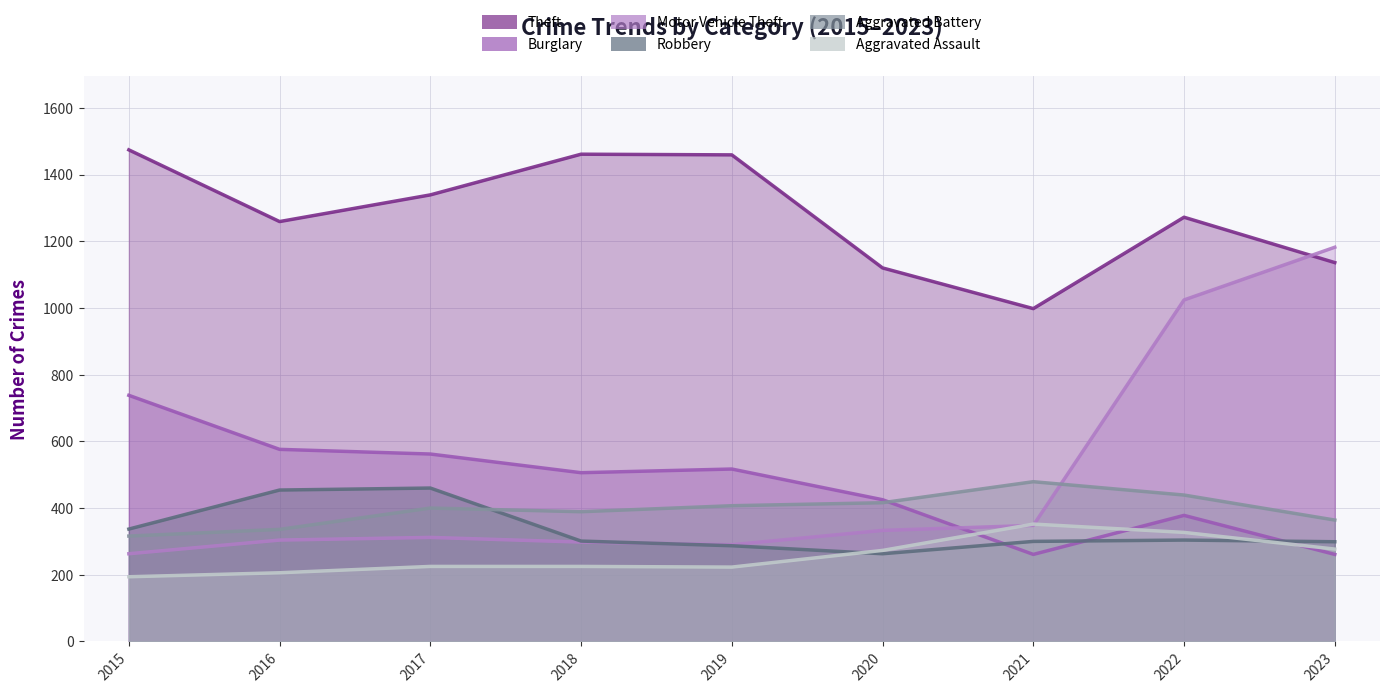

Which label corresponds to the largest value in the chart?

2015